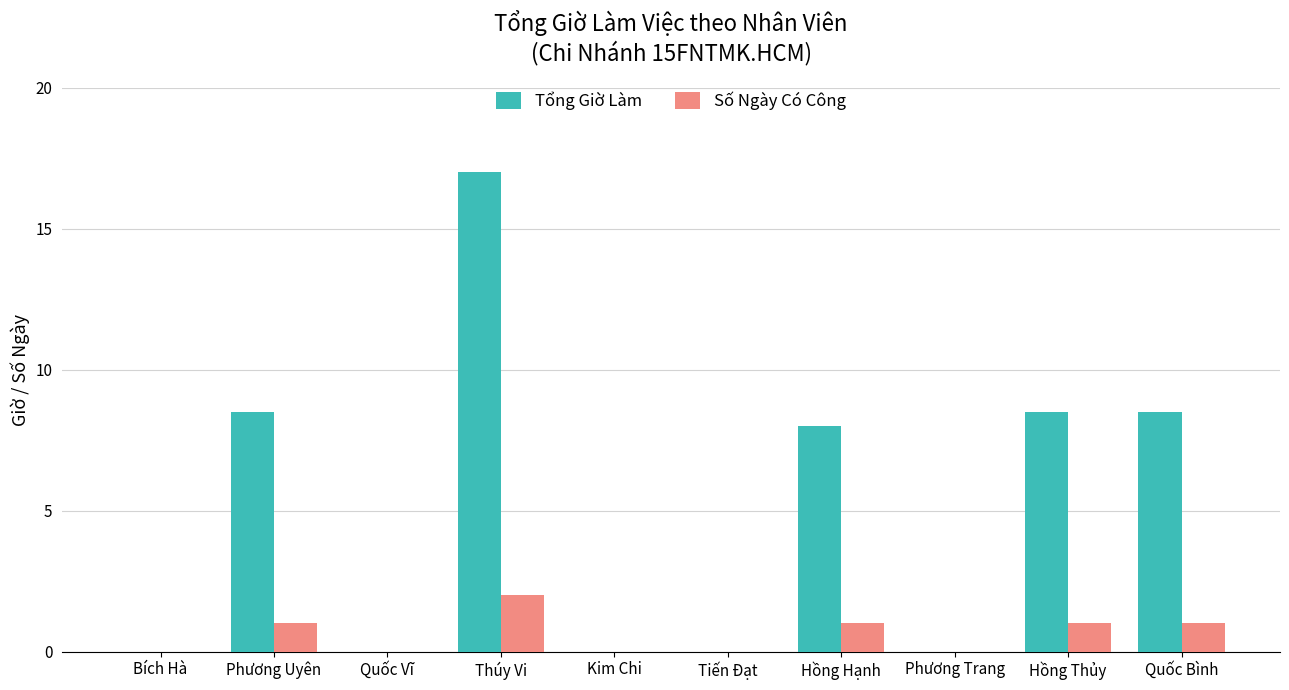

Between Kim Chi and Quốc Bình, which series saw the biggest shift?

Tổng Giờ Làm